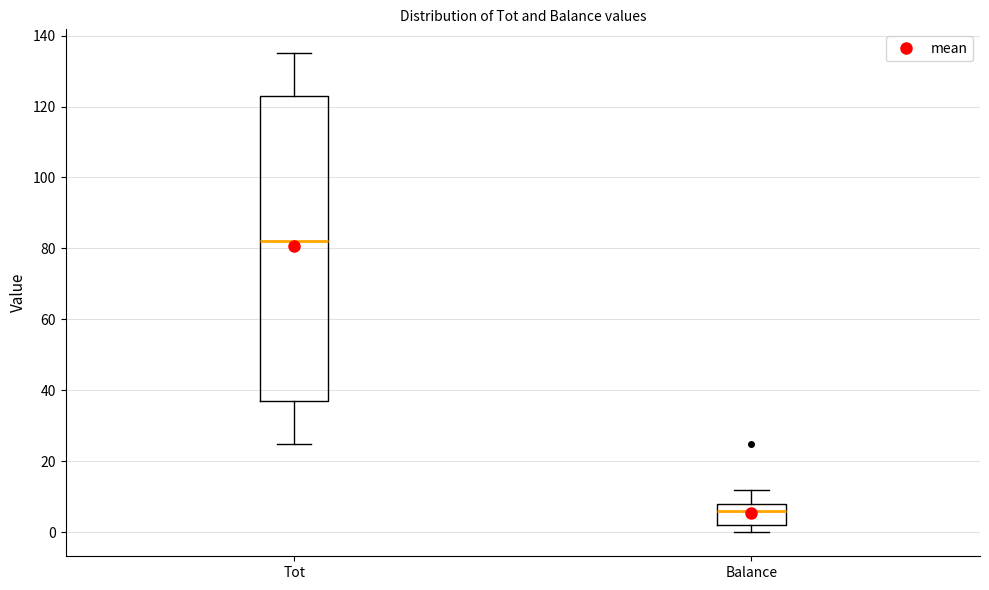

Where is the lower edge of the box for Balance on the y-axis? The values are not printed on the chart, so give them approximately, as read against the axis.

2